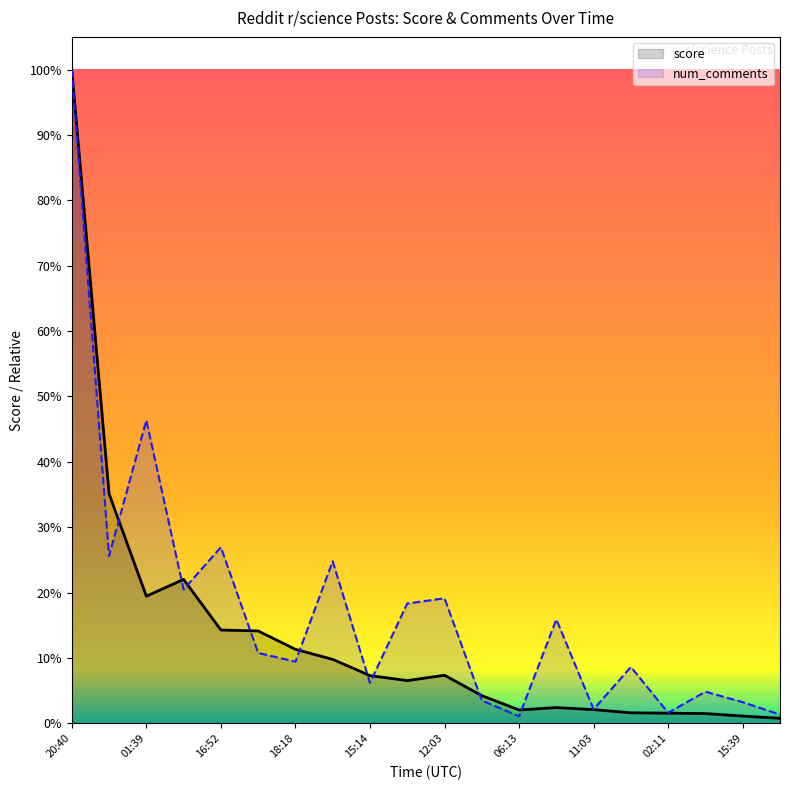

Where is the first local maximum for score?

2024-12-05 10:40